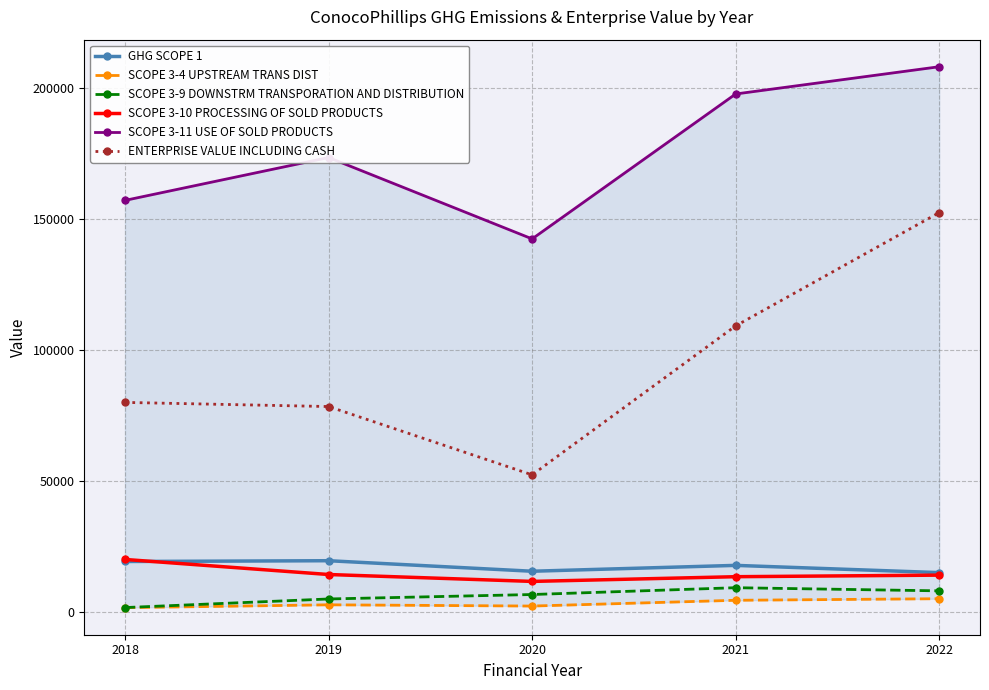

What is the value of the SCOPE 3-10 PROCESSING OF SOLD PRODUCTS point at the 4th from the left?

13400.0